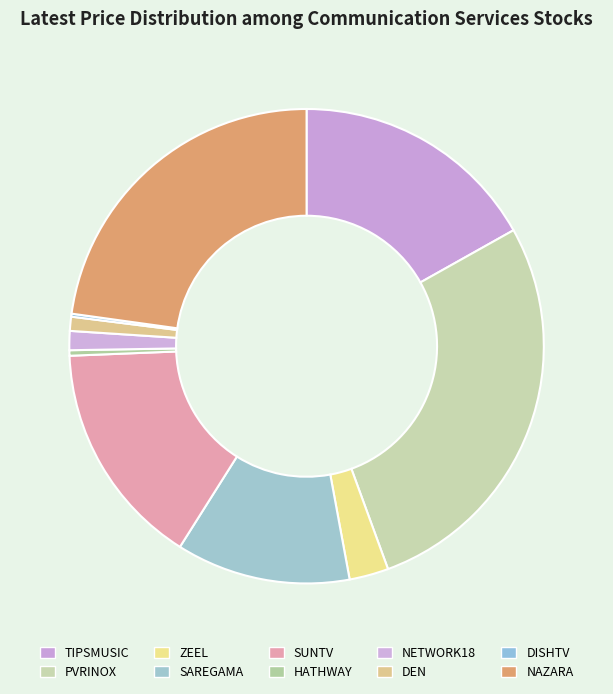

How many segments does this pie chart have?

10